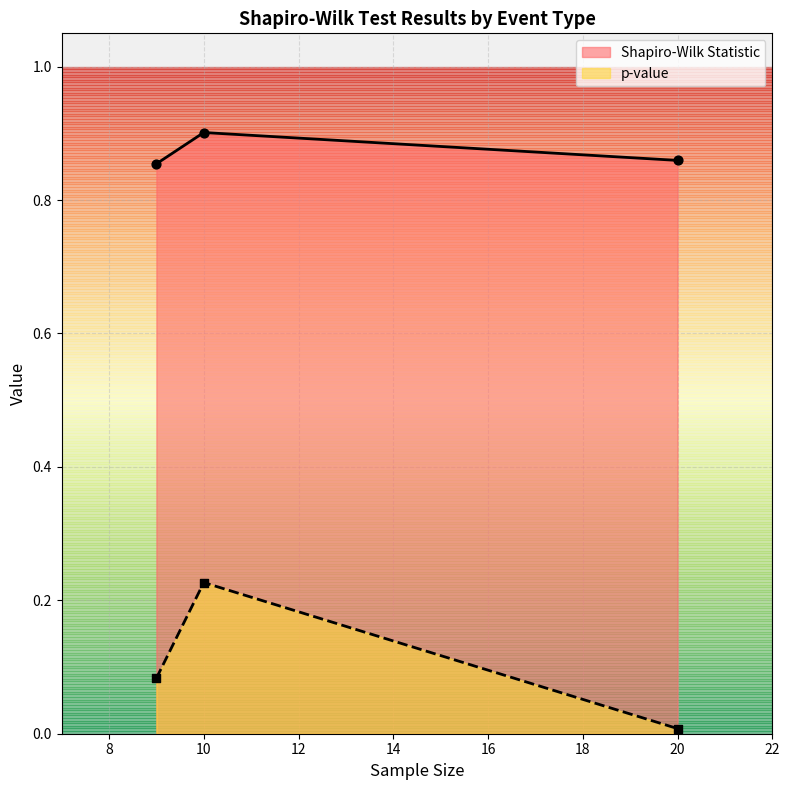

True or false: Shapiro-Wilk Statistic and p-value intersect in this chart.

False